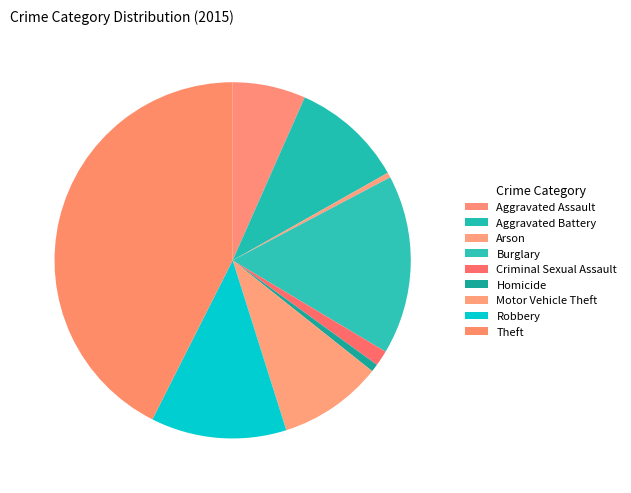

Approximately how many times larger is the value at Aggravated Assault compared to Homicide?

9.4